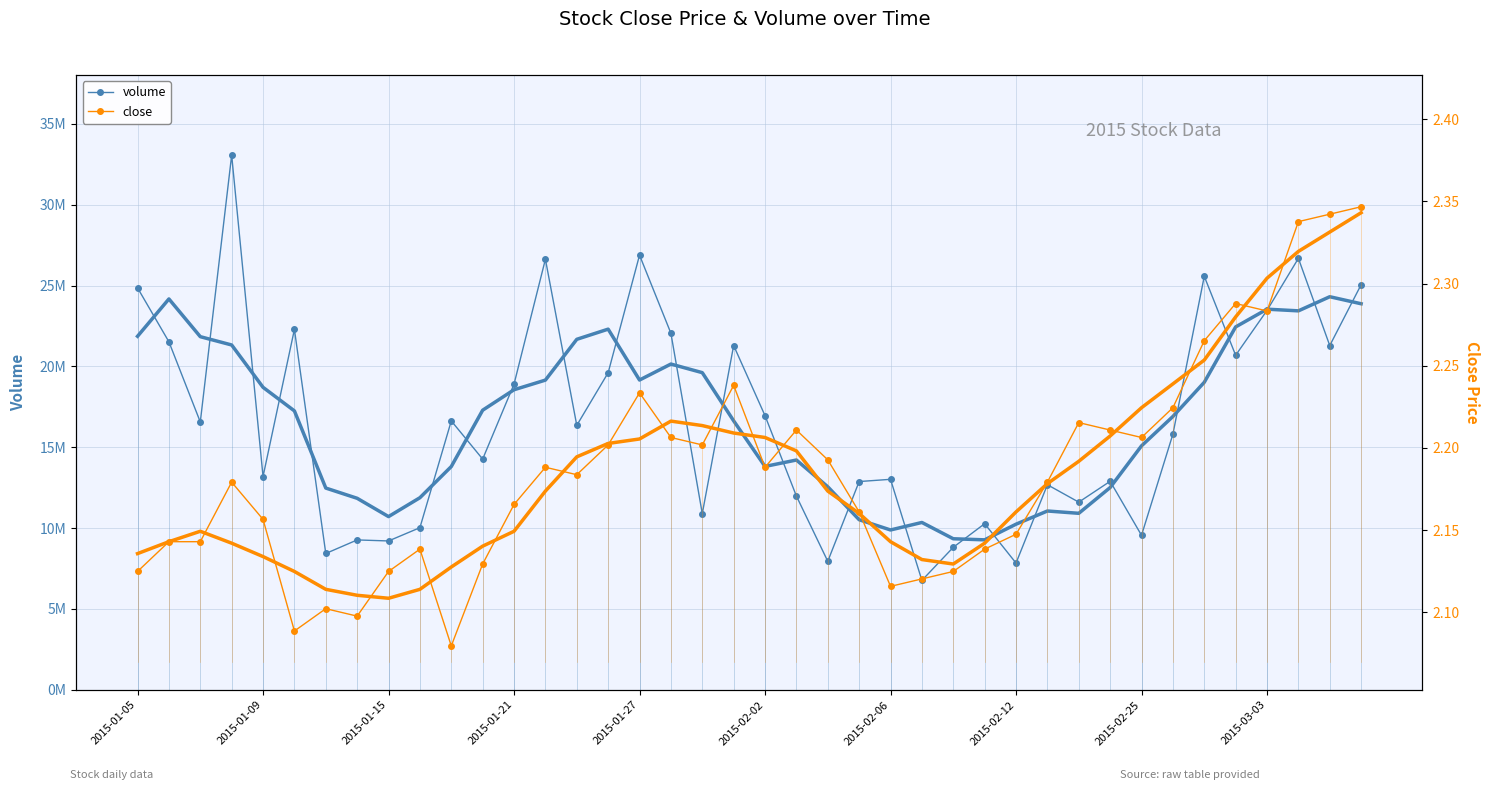

At which label does volume first exceed 16358636?

2015-01-05